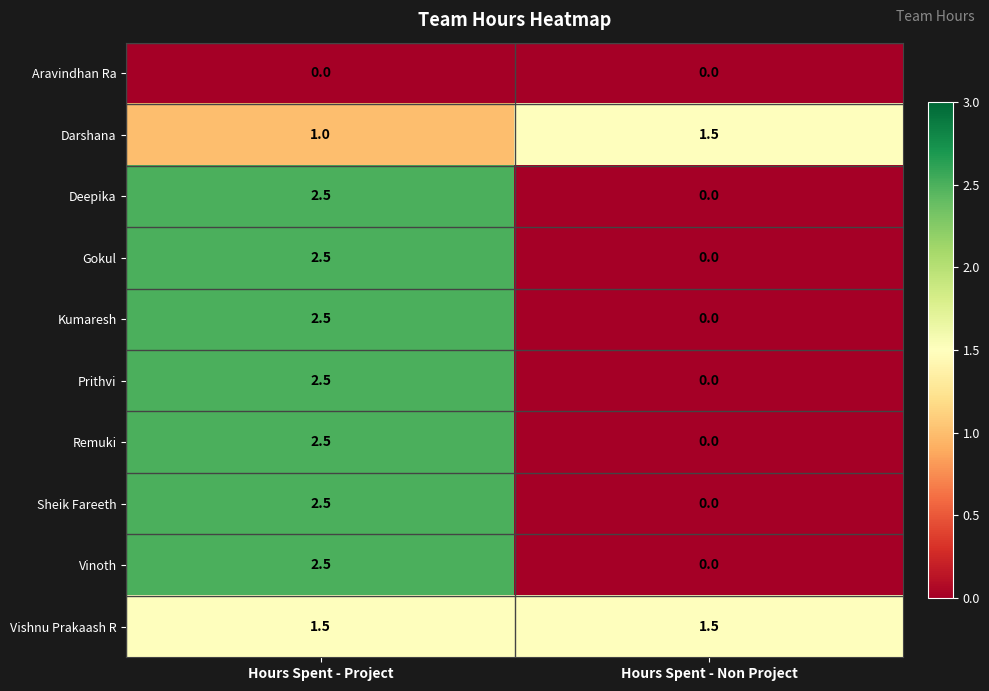

At which category does the chart reach its peak across all series?

Hours Spent - Project